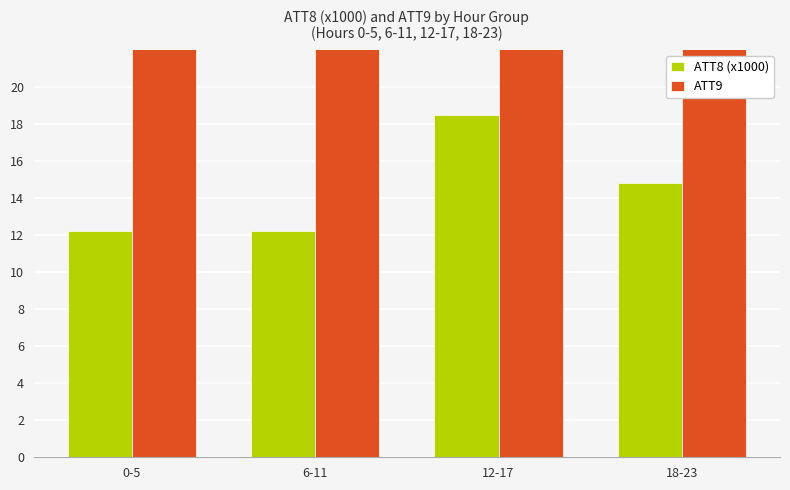

The value of ATT8 (x1000) at 0-5 is 20.9. True or false?

False